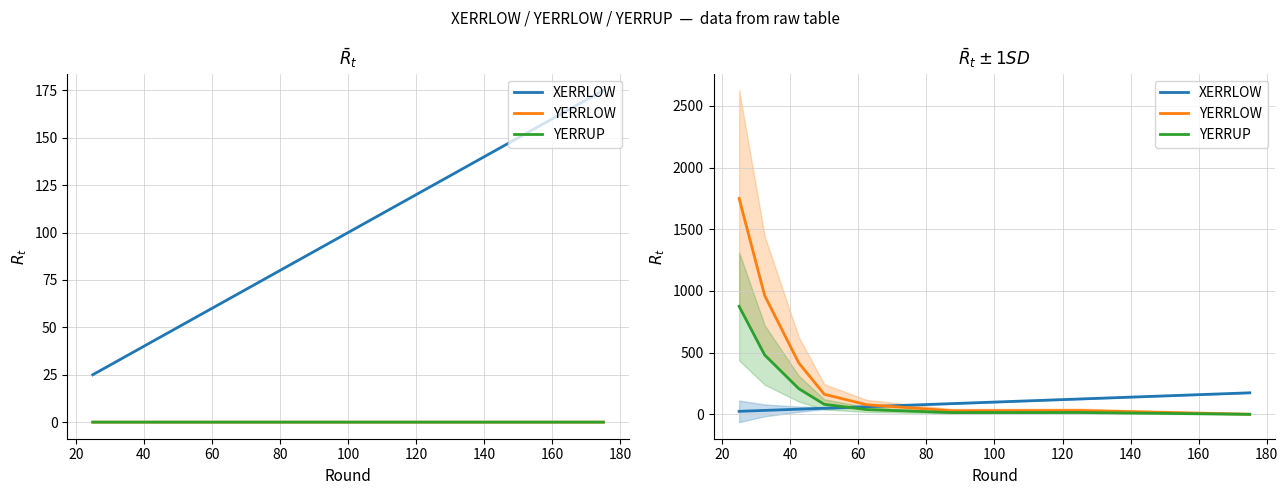

What is the value of the XERRLOW point at the 2nd from the left?

32.5